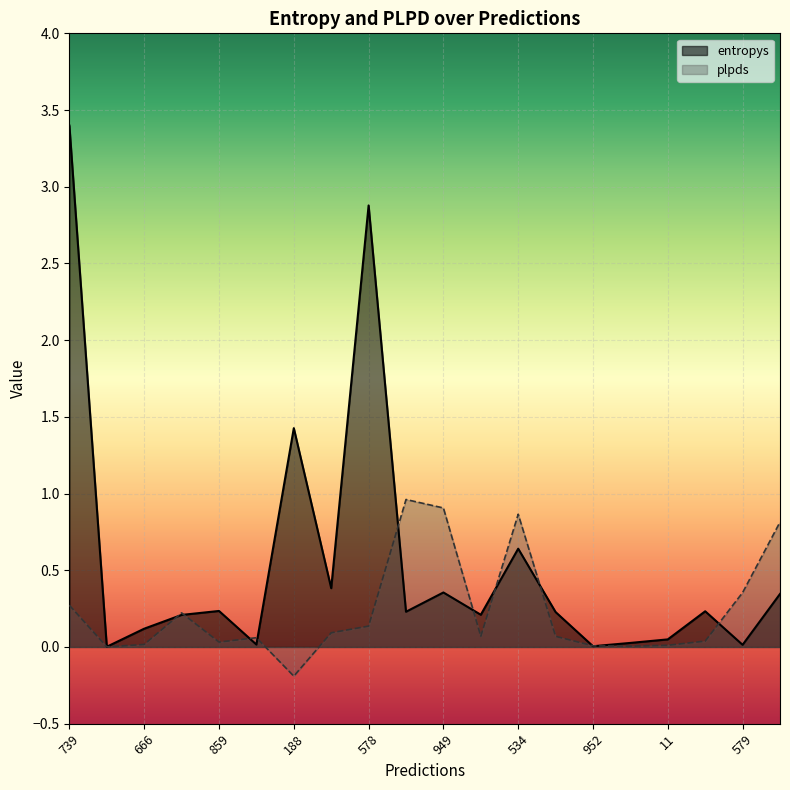

Rank the series by their average value, from highest to lowest.

entropys, plpds